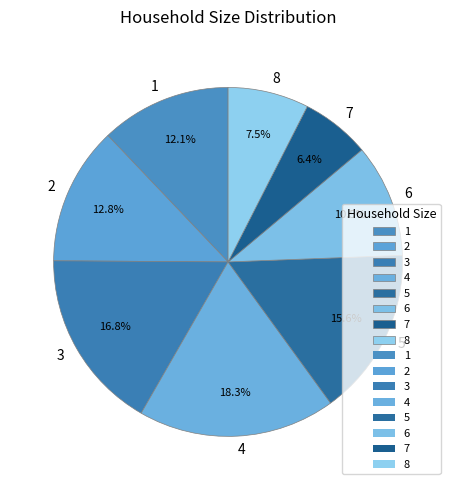

True or false: 7 accounts for 6% of the total.

True